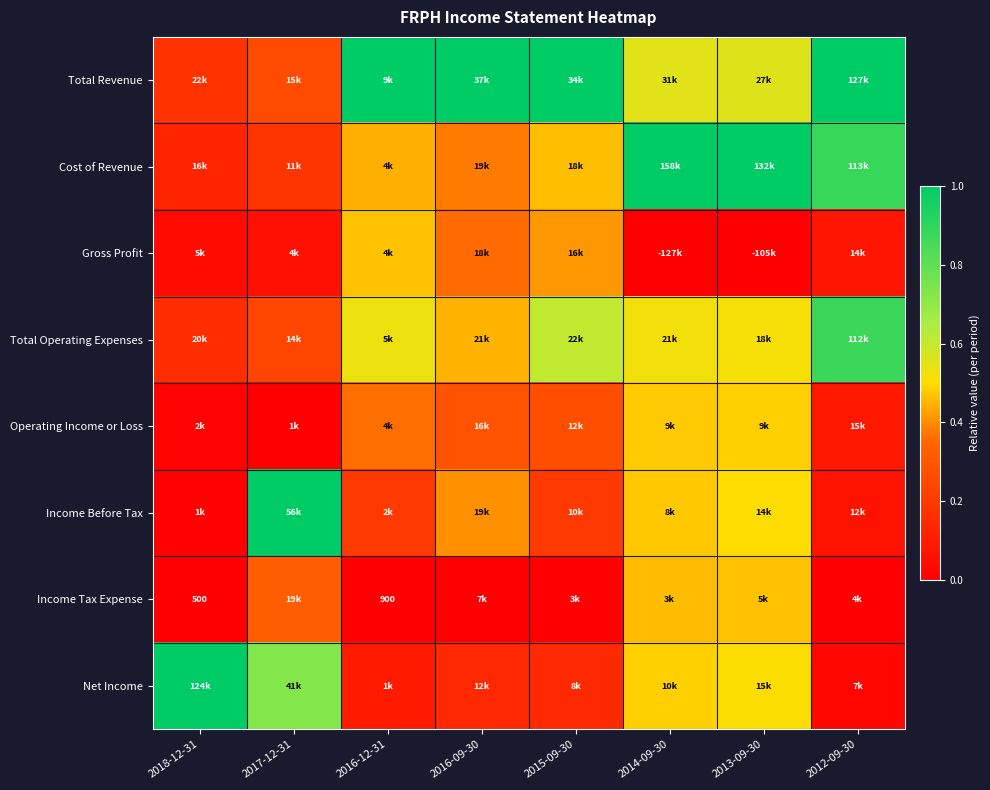

What is the difference between the maximum and minimum values in the Income Before Tax series?

1.0